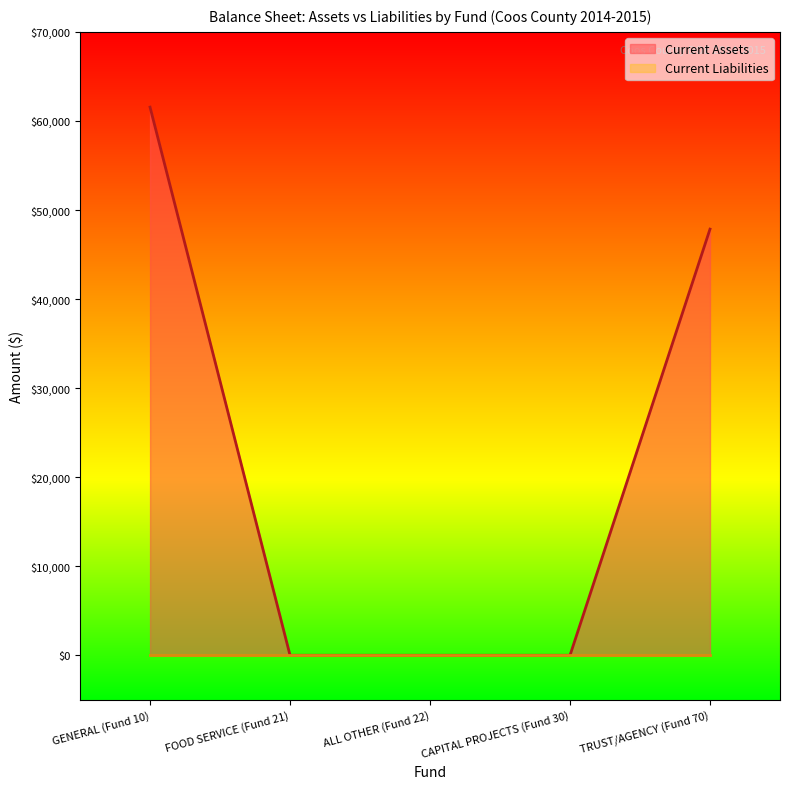

True or false: there are more than 0 points higher than both neighbors.

False